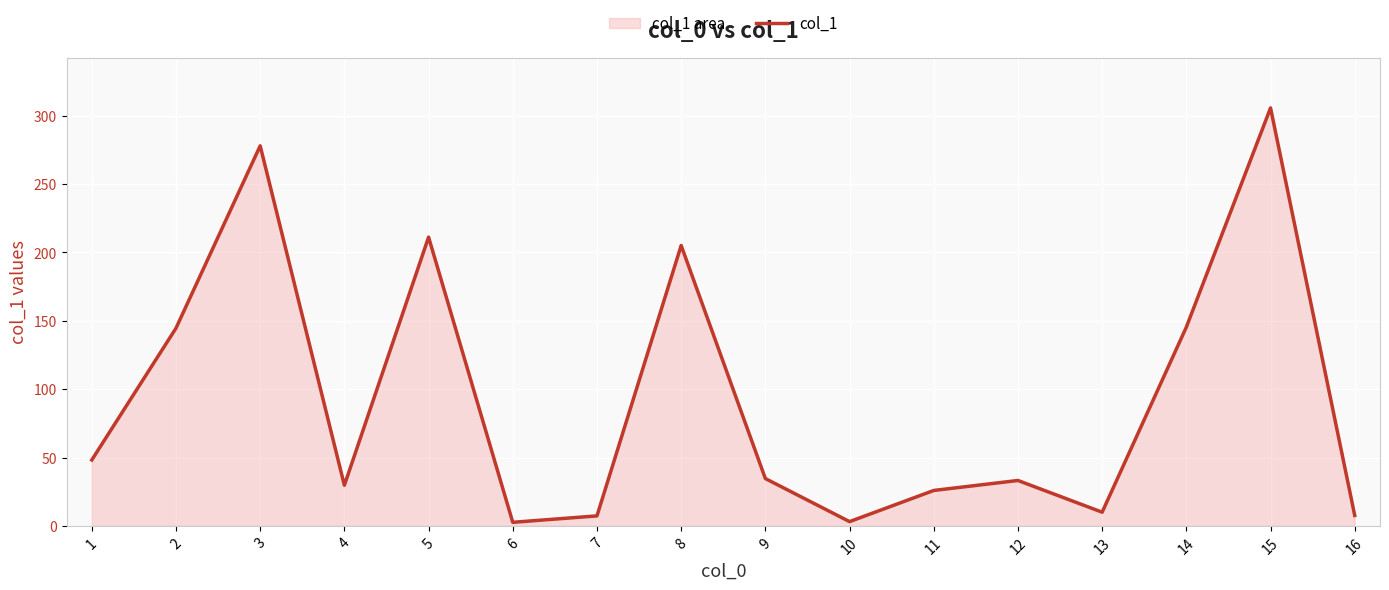

How many lines are shown in the chart?

1